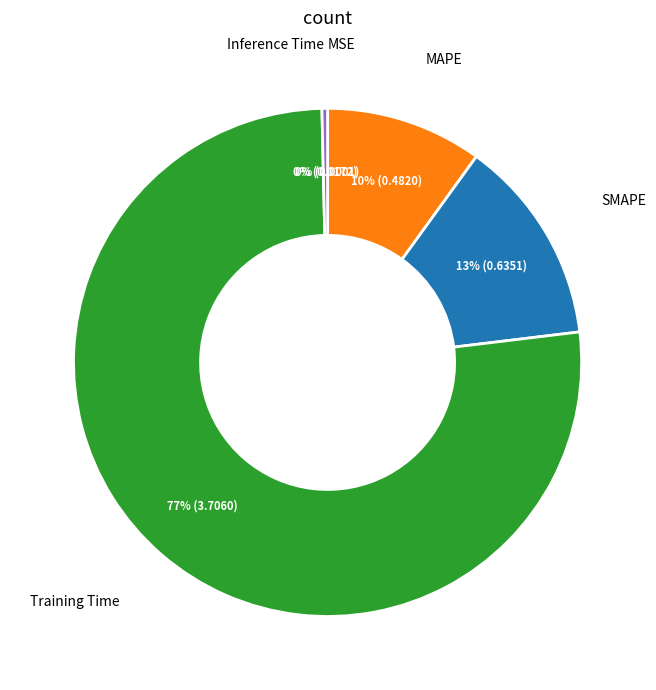

To the nearest percent, what is the difference between the largest and smallest slice percentages?

77%